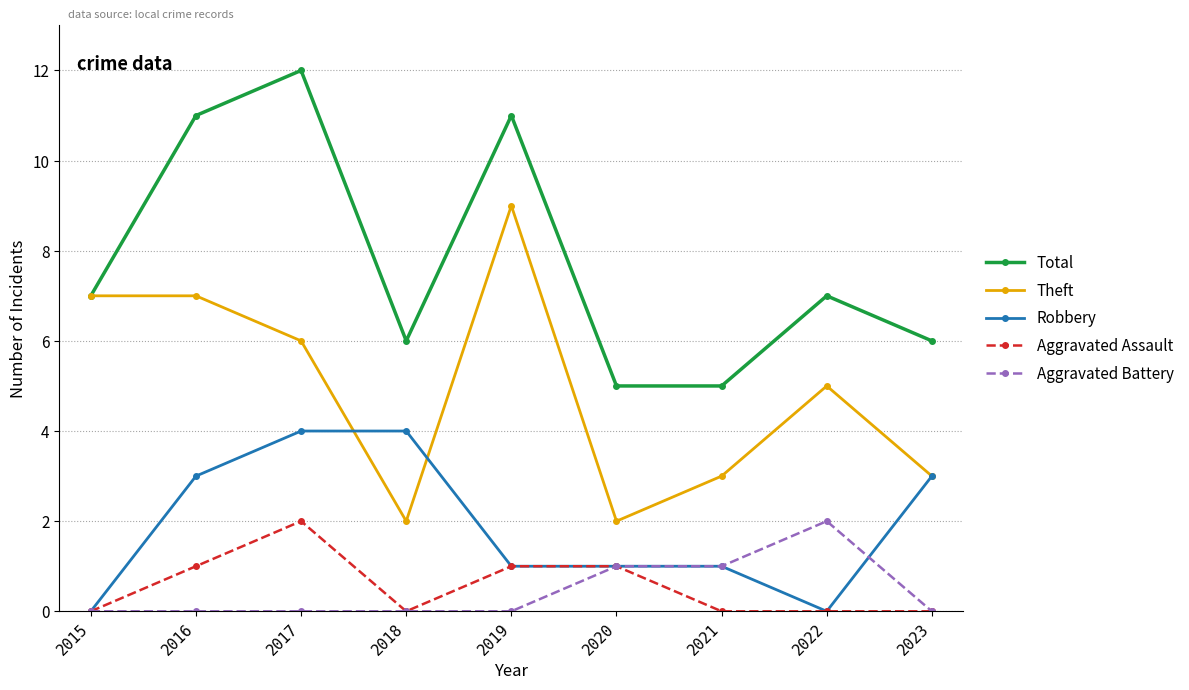

True or false: Aggravated Battery and Theft cross at least once.

False